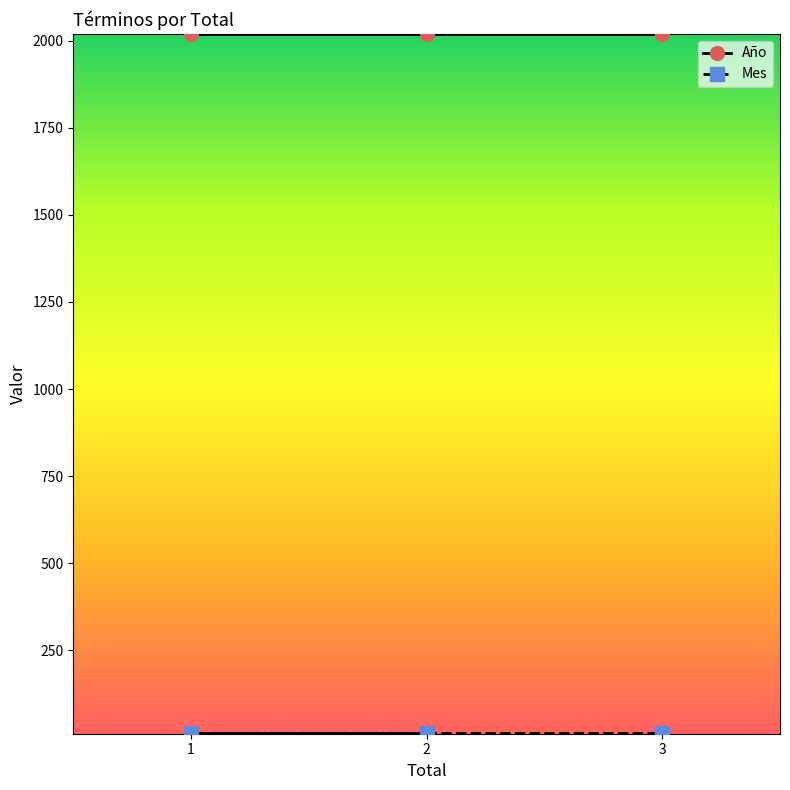

Reading left to right, what are all the values shown in this chart?

Año: 2018	2018	2018
Mes: 12	12	12